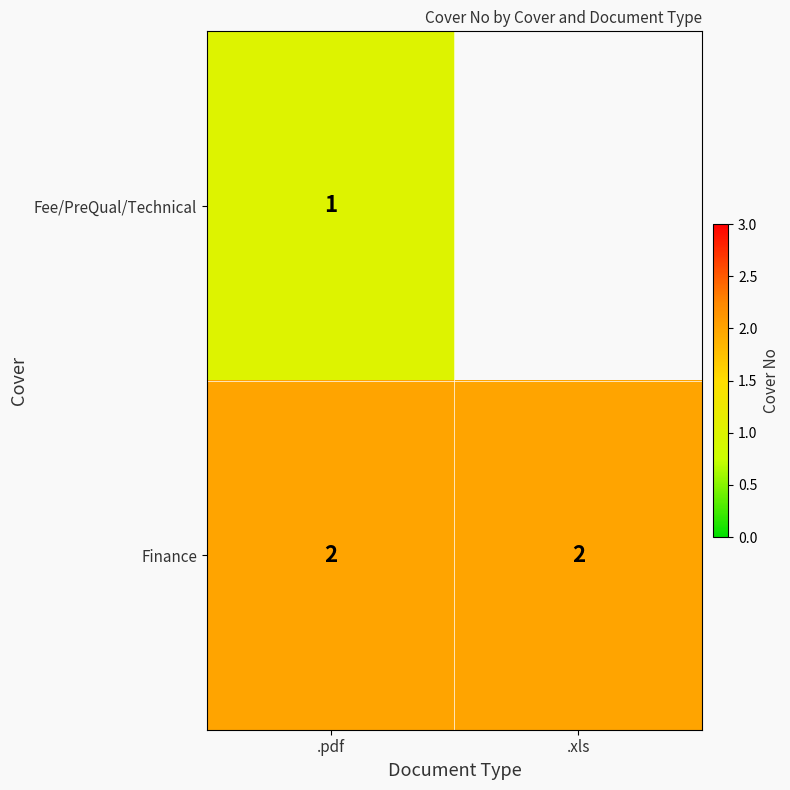

At .pdf, list the series in order from smallest to largest.

Fee/PreQual/Technical, Finance